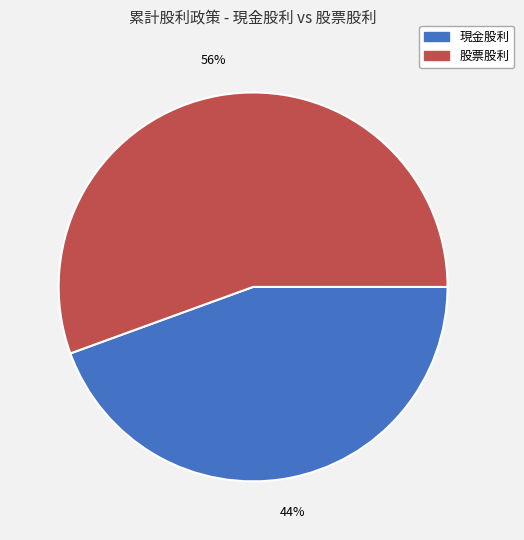

Which slice is the largest?

股票股利